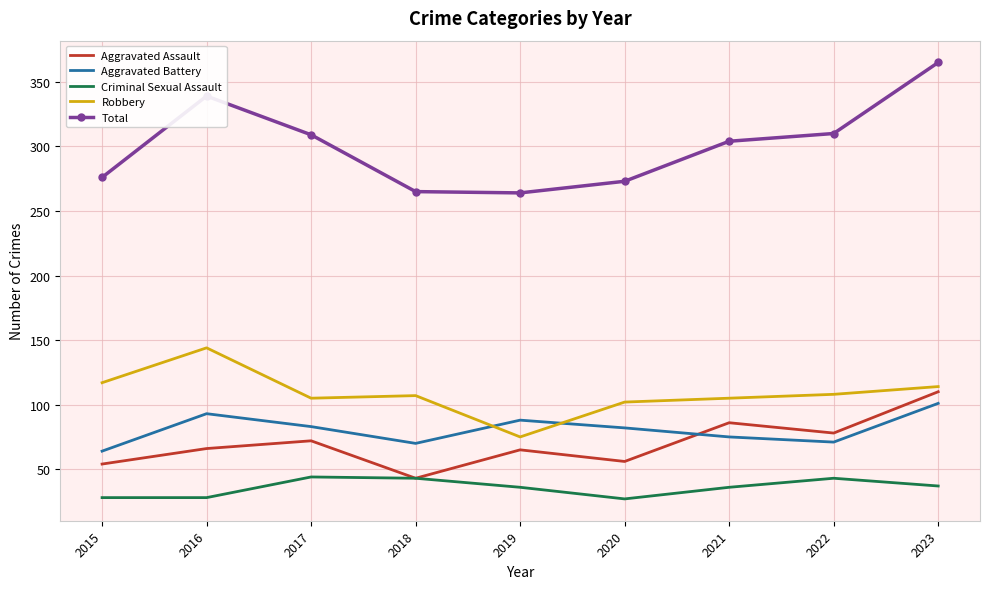

At which category is the sum across all series the highest?

2023